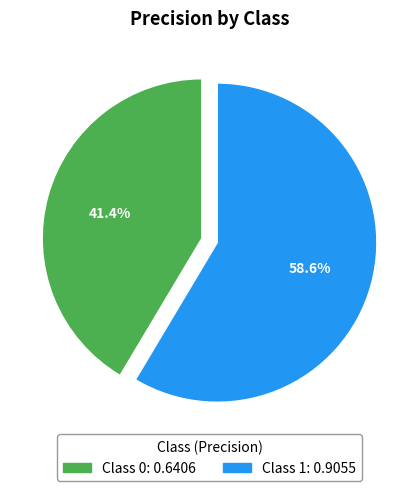

Does any single category account for the majority?

Yes